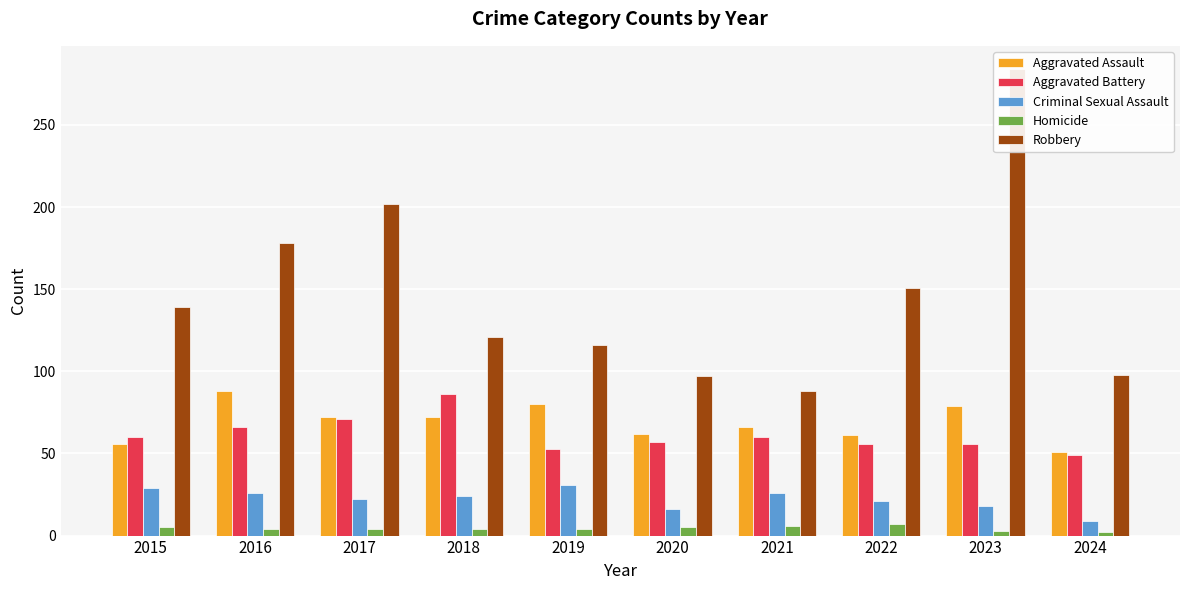

At which label does Homicide reach its minimum?

2024